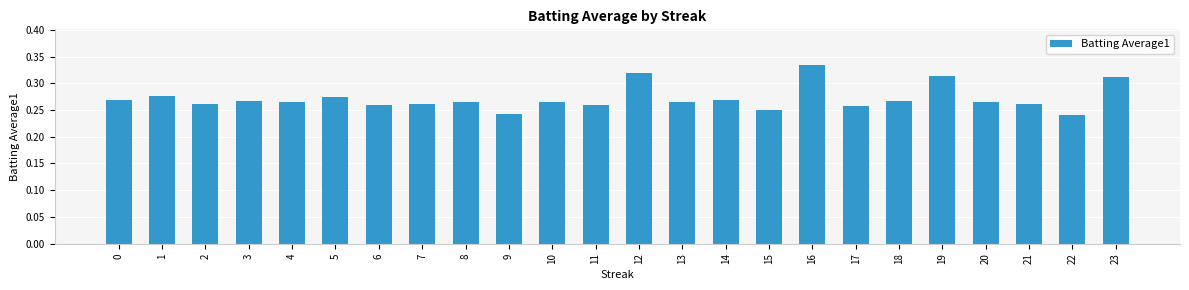

True or false: the data shows 0.1 at 12.

False